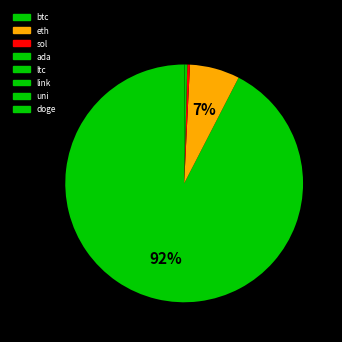

What is the change in value from link to doge?

-26.7